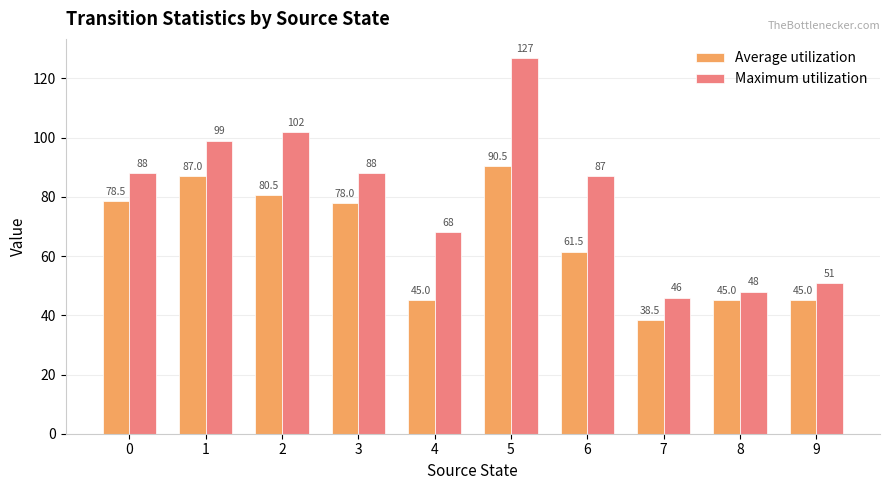

What is the value of the Maximum utilization bar at the 9th from the left?

48.0